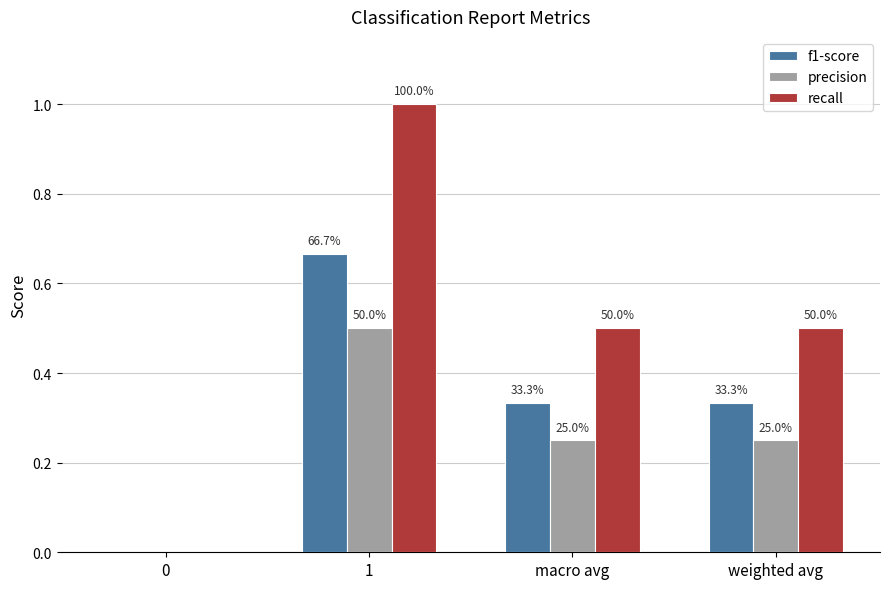

Reading left to right, what are all the values shown in this chart?

f1-score: 0.0	0.7	0.3	0.3
precision: 0.0	0.5	0.2	0.2
recall: 0.0	1.0	0.5	0.5